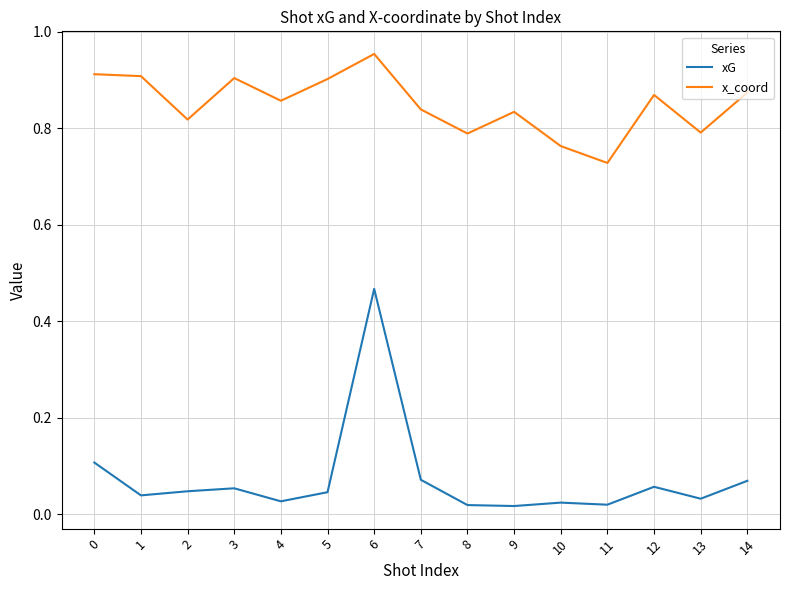

Rank the series at 14 from highest to lowest value.

x_coord, xG